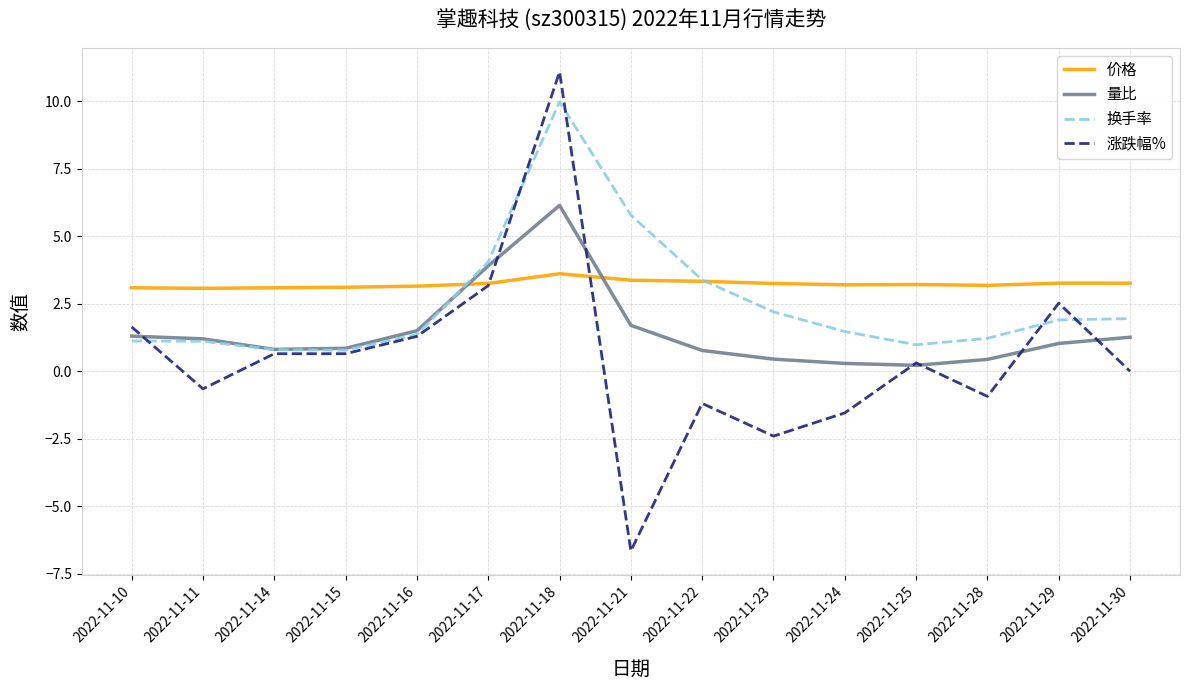

Where does the 量比 series first go above 1?

2022-11-10